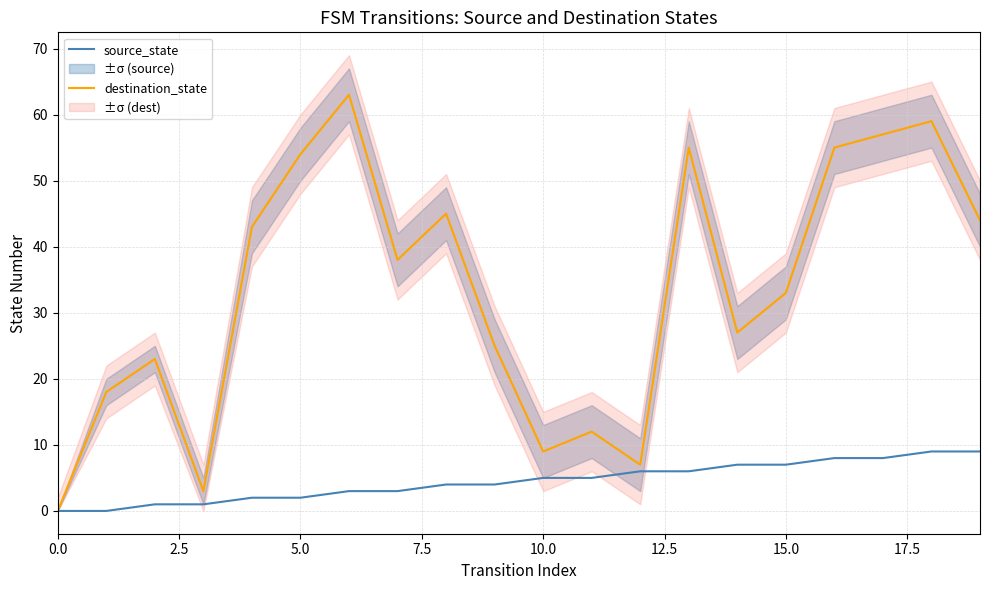

Is it true that source_state equals 0 at 0.0?

True